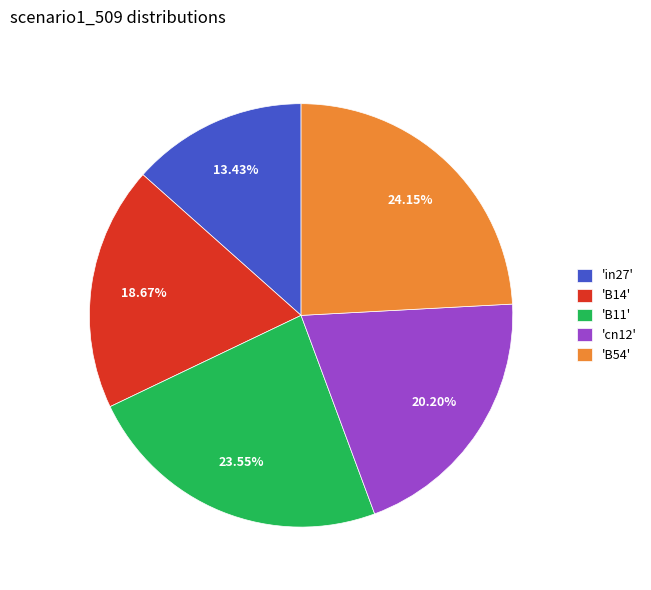

Which category has the smallest portion of the pie?

'in27'